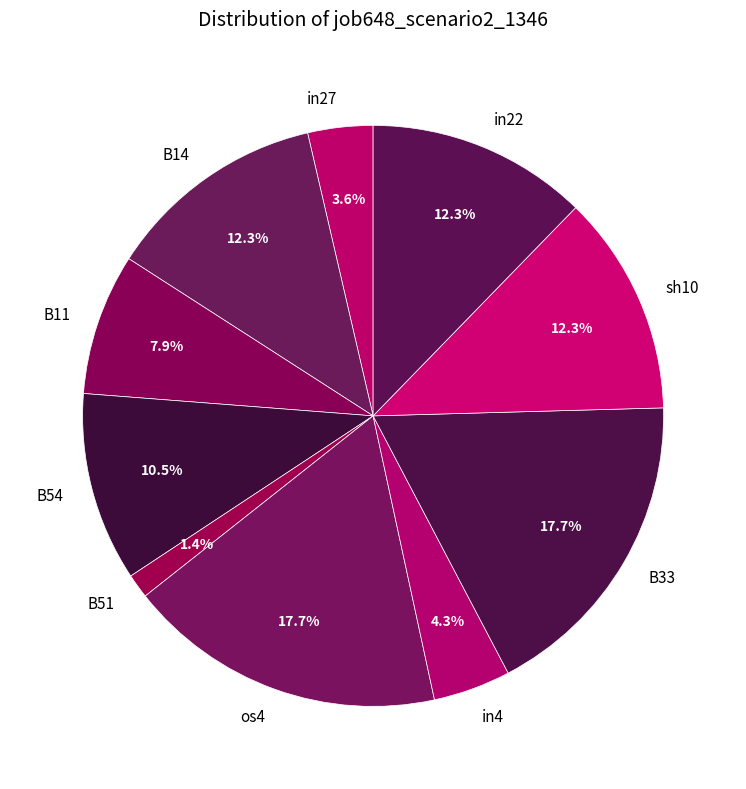

Between sh10 and in27, which is larger?

sh10